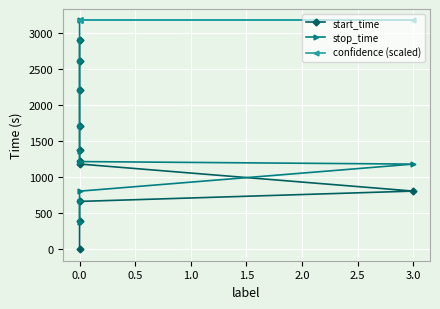

Which series has the largest range (max minus min)?

start_time